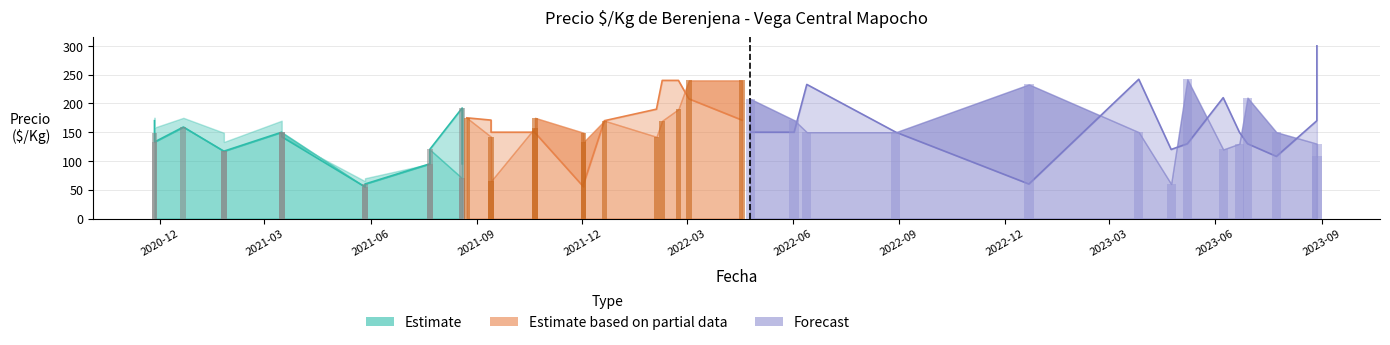

How many bars are there in each group?

3